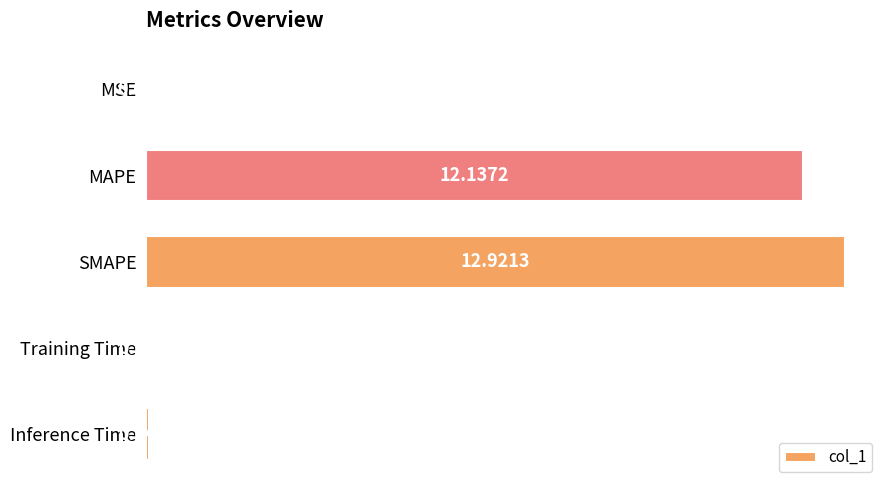

What is the sum of all values?

25.1